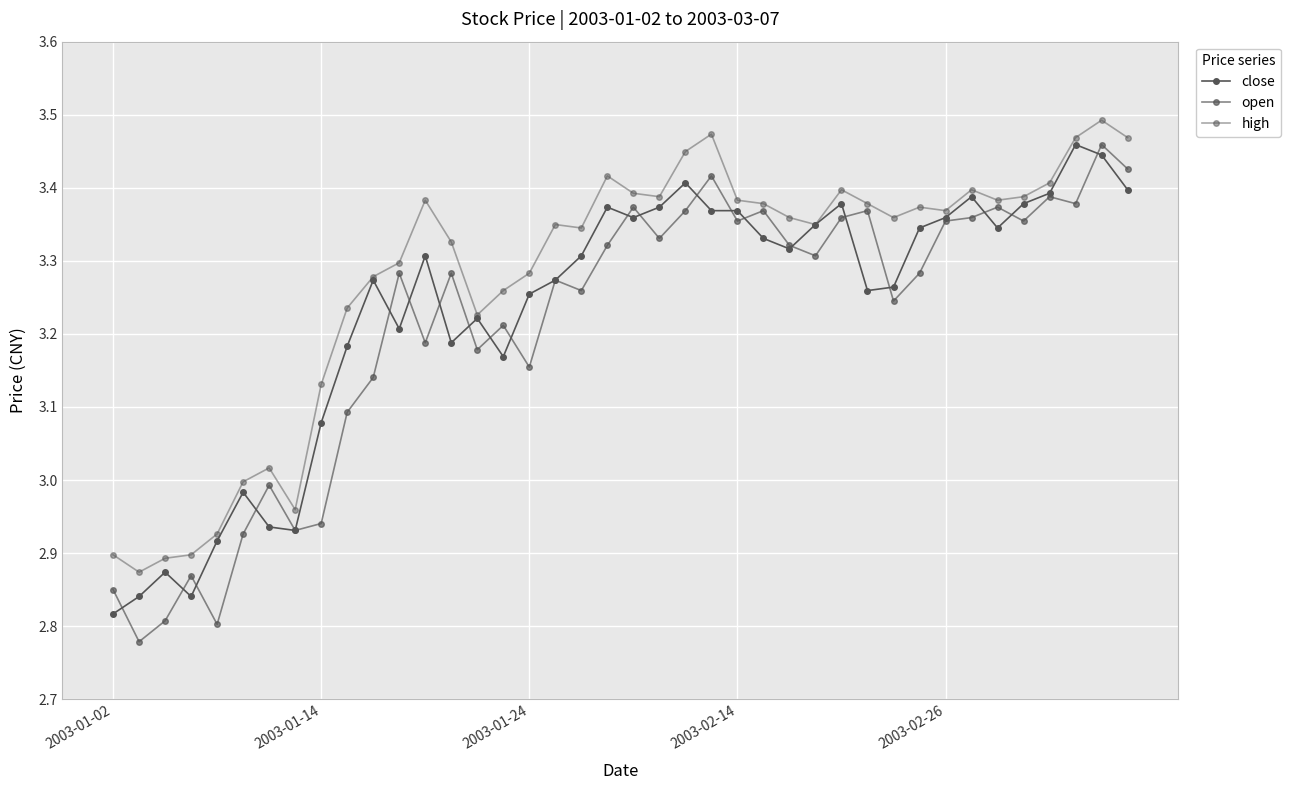

What is the sum of all close values?

129.3